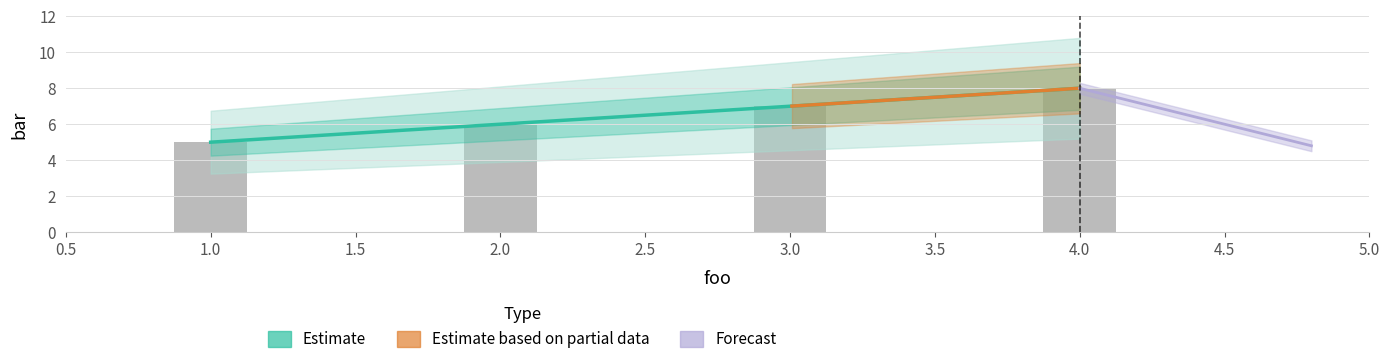

What is the average value?

6